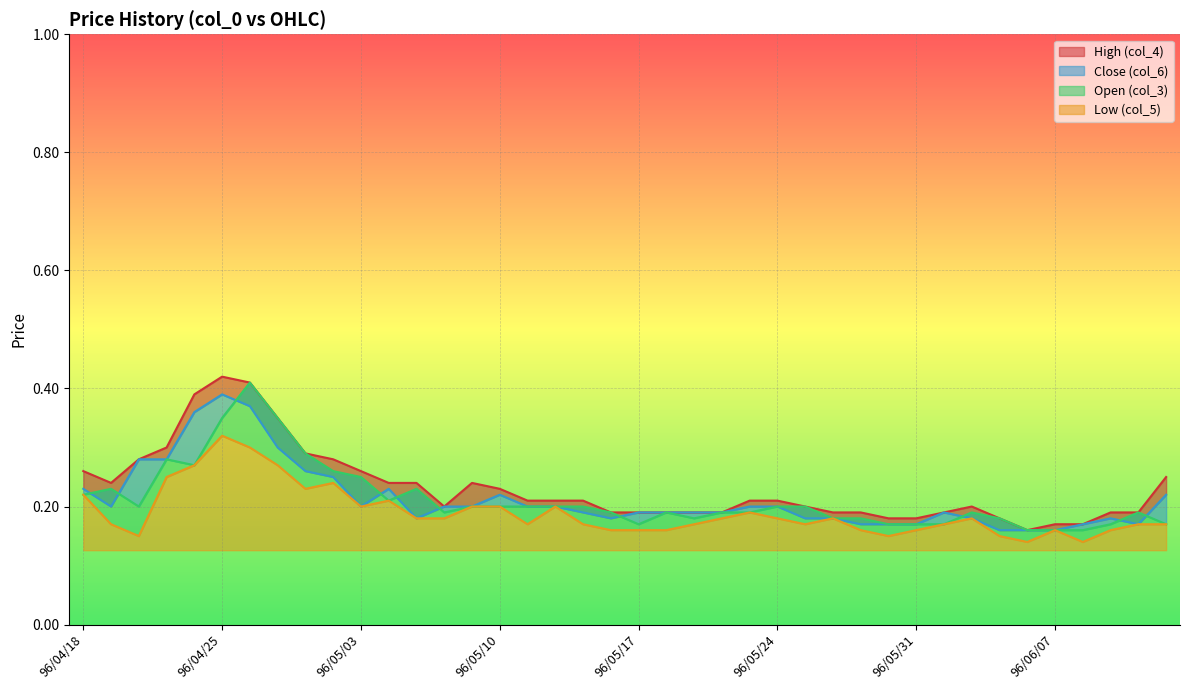

True or false: Close (col_6) and High (col_4) intersect in this chart.

False